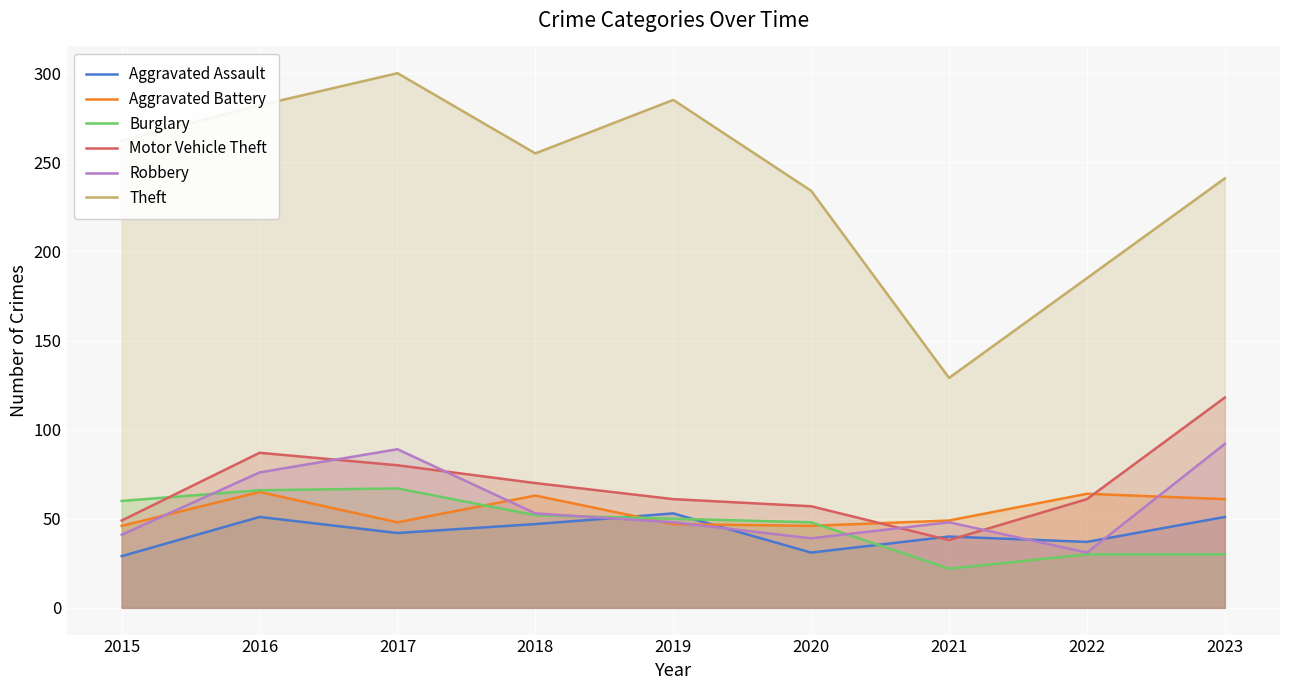

At how many categories does at least one series exceed 132?

8